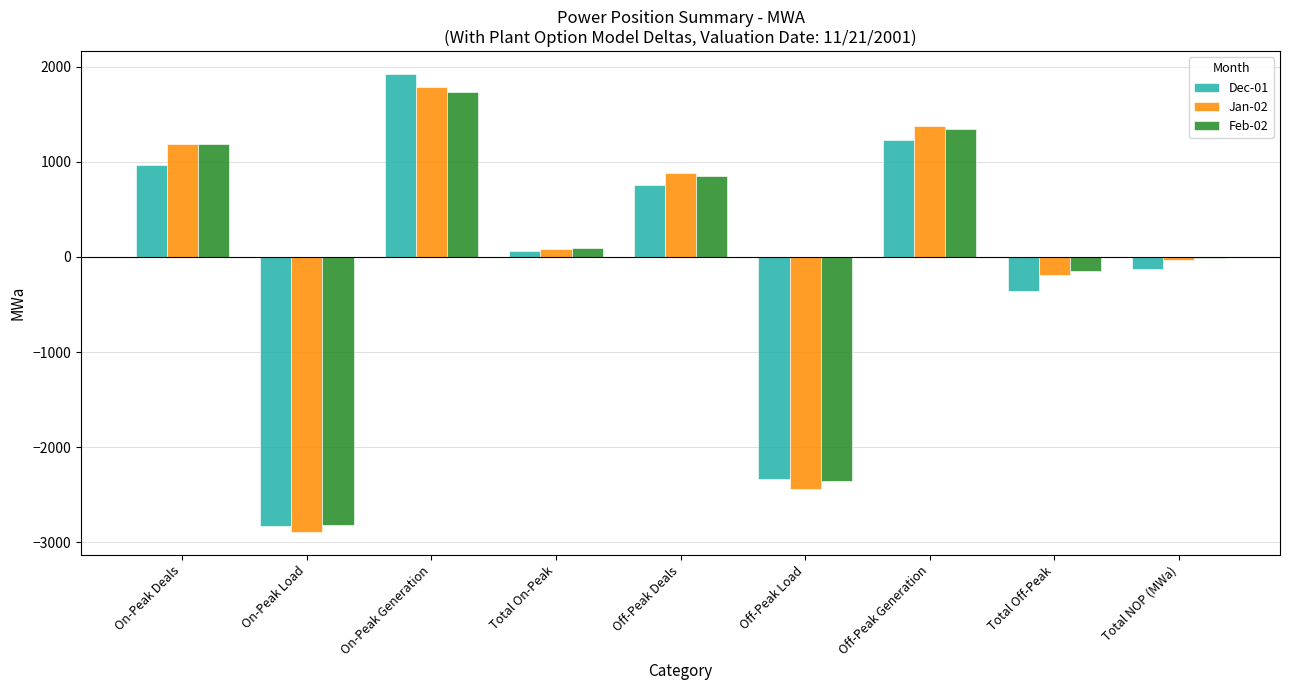

Are the bars grouped side by side (vs. stacked)?

Yes